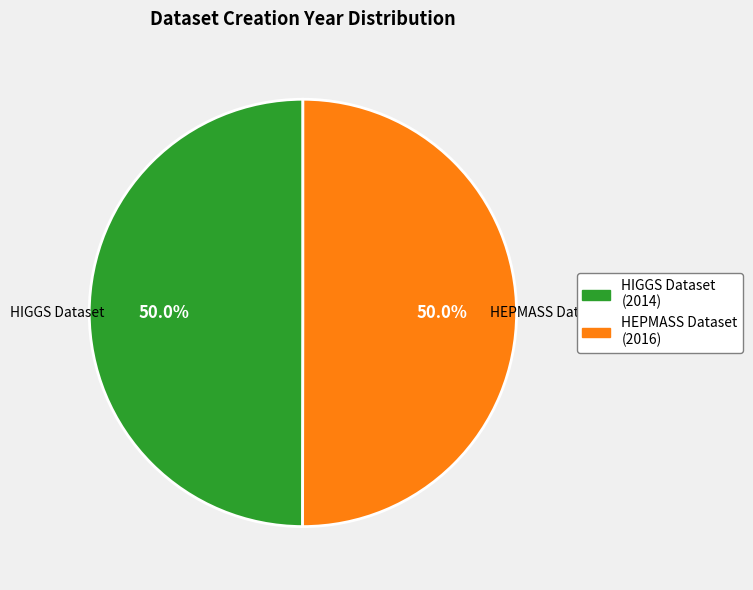

Combined, do HIGGS Dataset and HEPMASS Dataset account for over 50%?

Yes